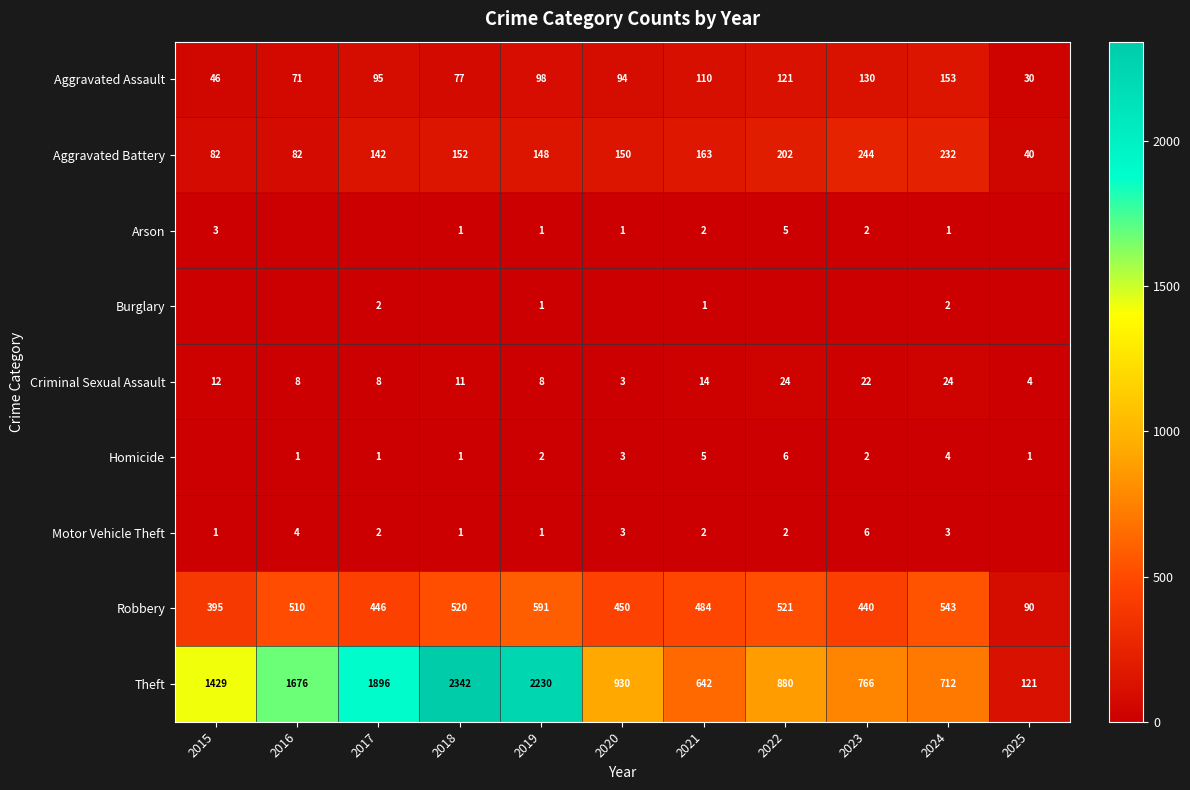

At how many categories does at least one series exceed 114?

11